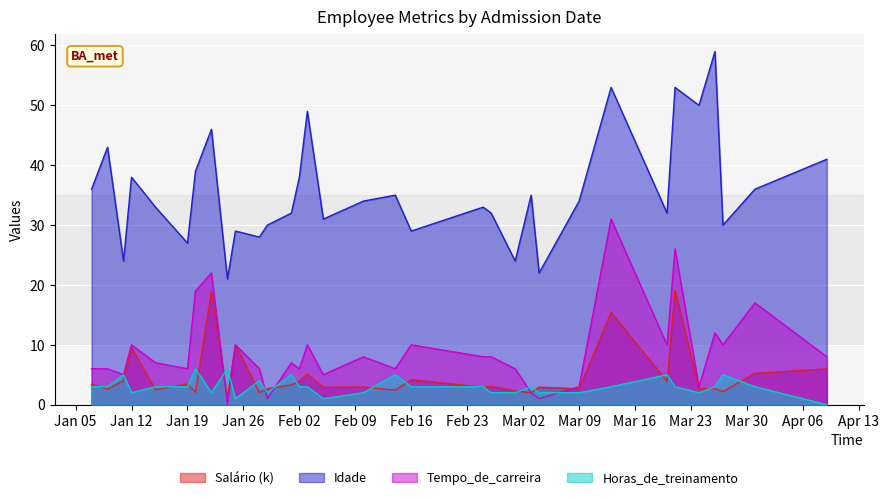

Which series has the largest total across all categories?

Idade